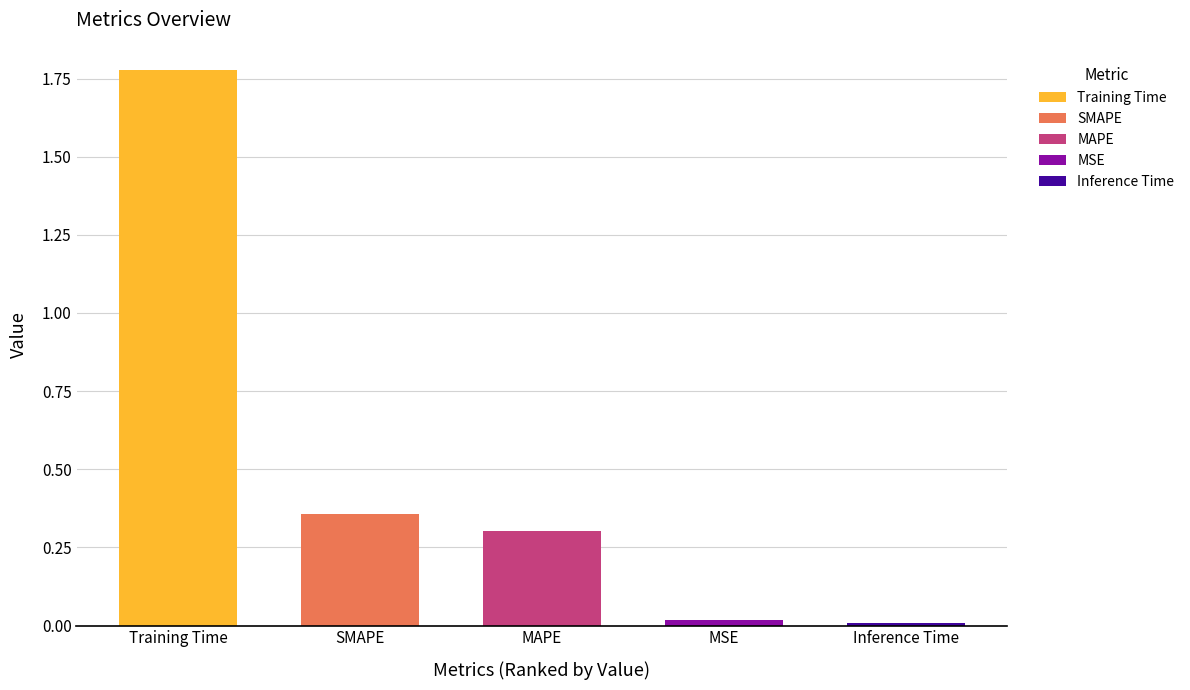

The value at MSE is 0.0. True or false?

True